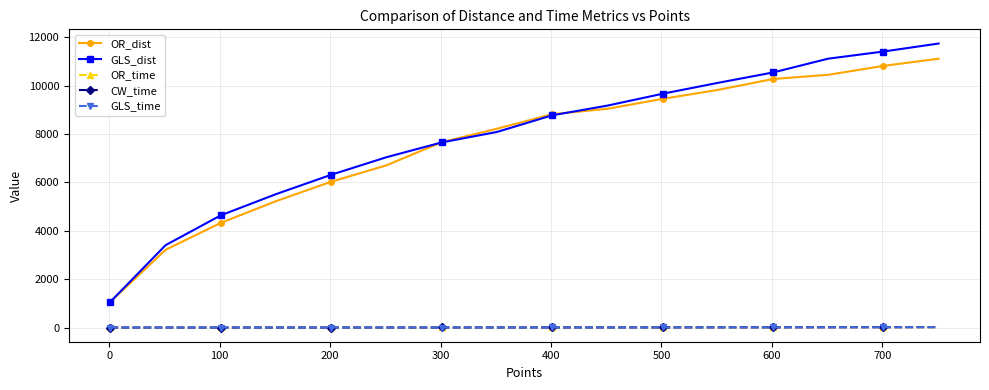

What are all the series names shown in the legend?

OR_dist, GLS_dist, OR_time, CW_time, GLS_time